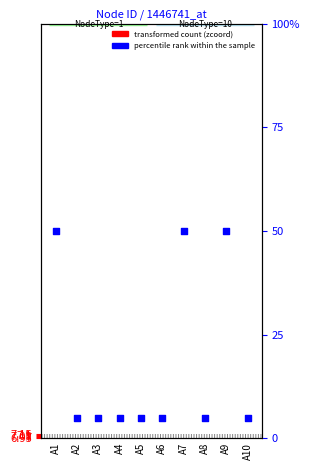

Which has a higher value, A5 or A3?

A5